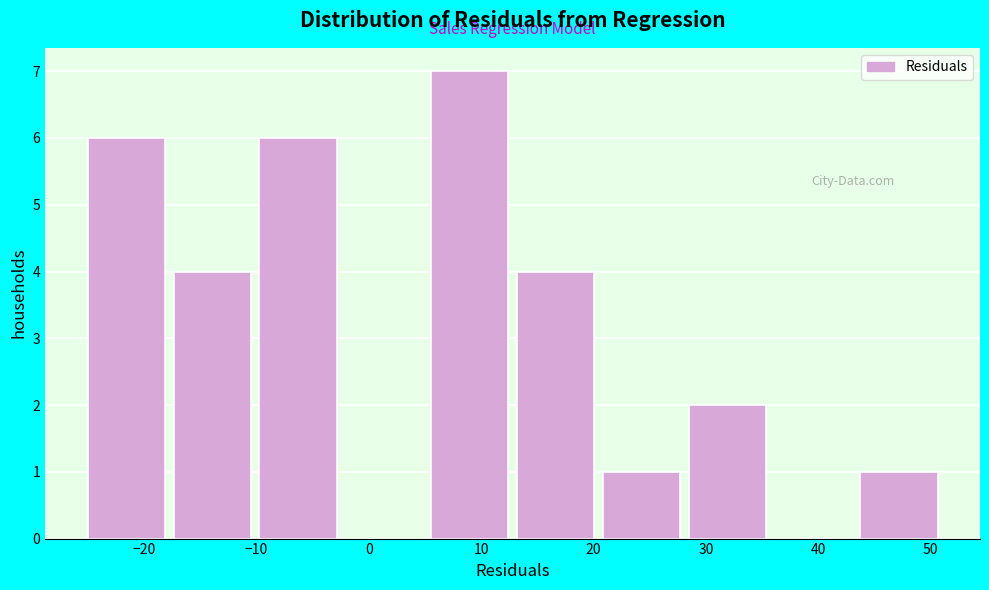

Reading left to right, transcribe this chart: for each bar, give the range it covers on the x-axis and its height. Neither the bar edges nor the heights are printed on the chart, so give them approximately, as read against the axes.

-25 to -18: 6
-18 to -10: 4
-10 to -2: 6
-2 to 5: 0
5 to 13: 7
13 to 20: 4
20 to 28: 1
28 to 36: 2
36 to 43: 0
43 to 51: 1